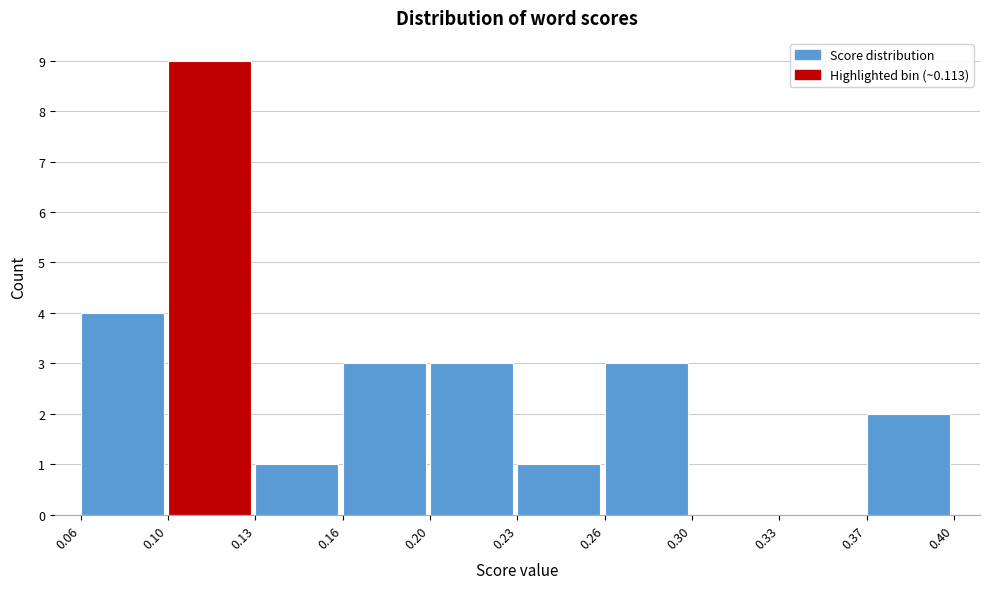

Reading right to left, list all the values displayed in this chart.

0.37=2	0.33=0	0.30=0	0.26=3	0.23=1	0.20=3	0.16=3	0.13=1	0.10=9	0.06=4